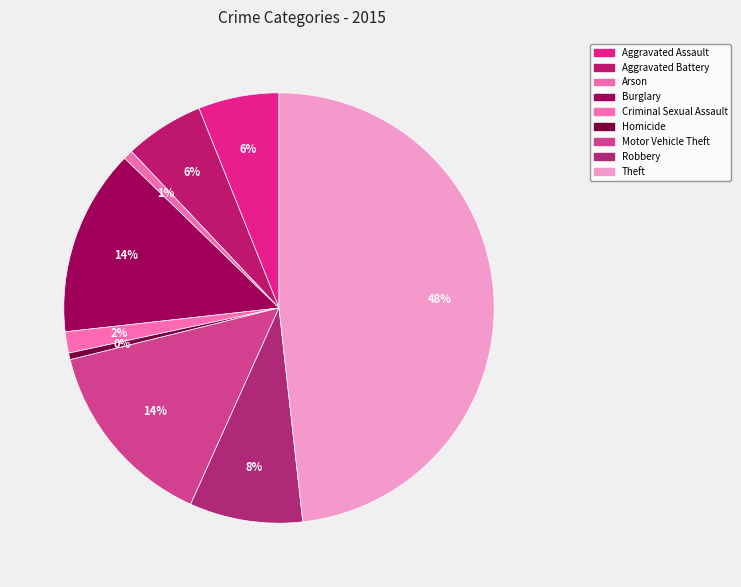

Which has a higher value, Motor Vehicle Theft or Aggravated Battery?

Motor Vehicle Theft